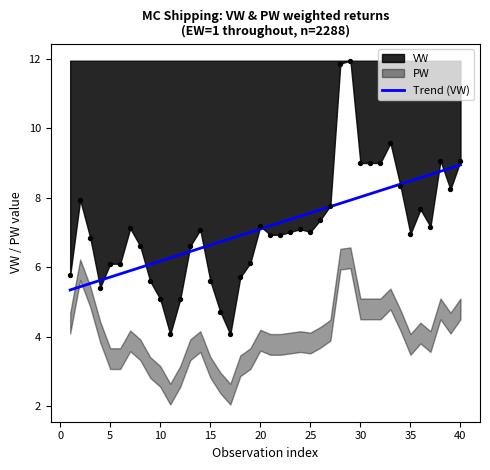

Which series has the largest Y range (max minus min)?

VW